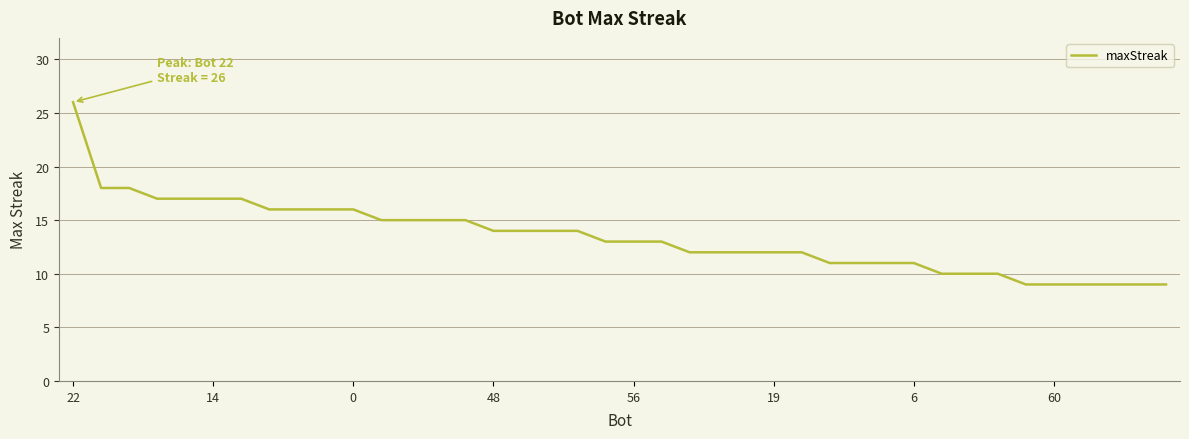

What is the difference between the maximum and minimum values?

17